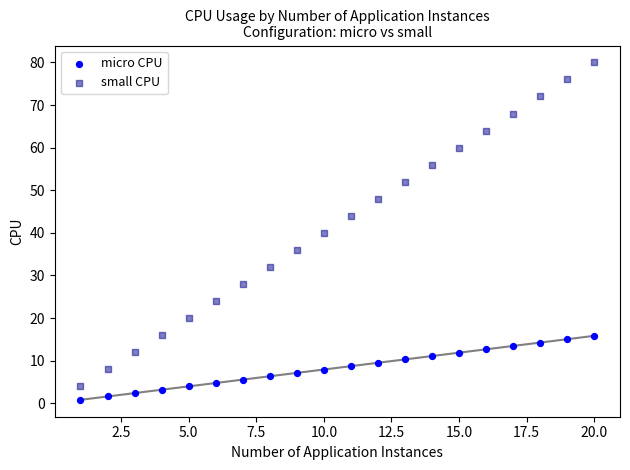

Which series reaches the maximum Y coordinate?

small CPU